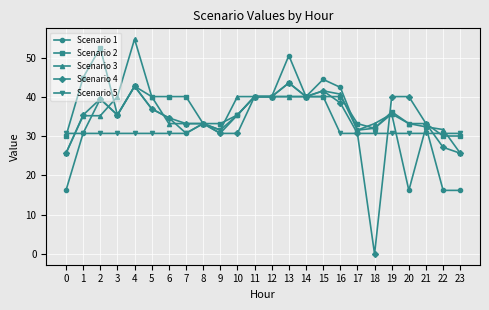

What is the difference between the highest and lowest values at 7?

9.4